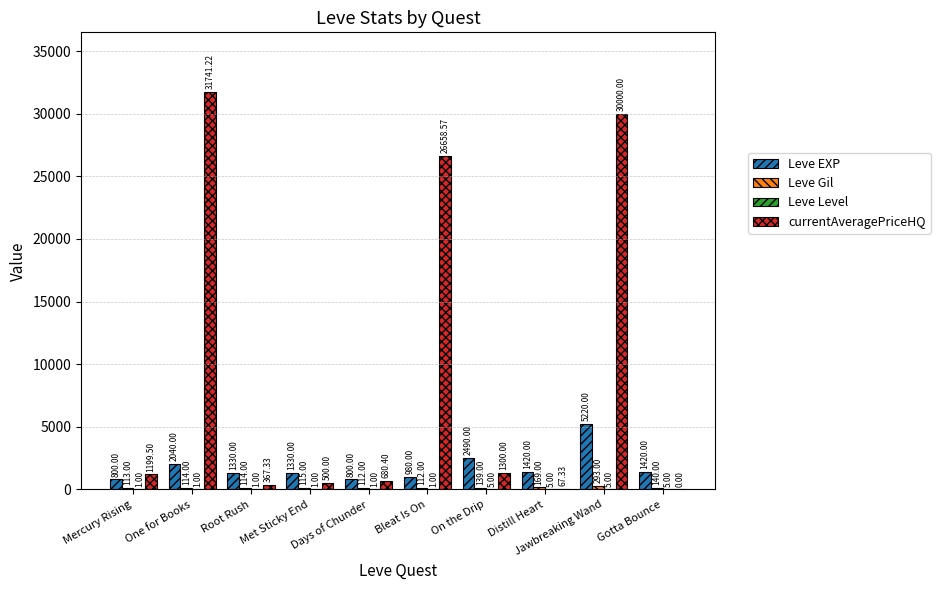

Count the number of data series in this chart.

4